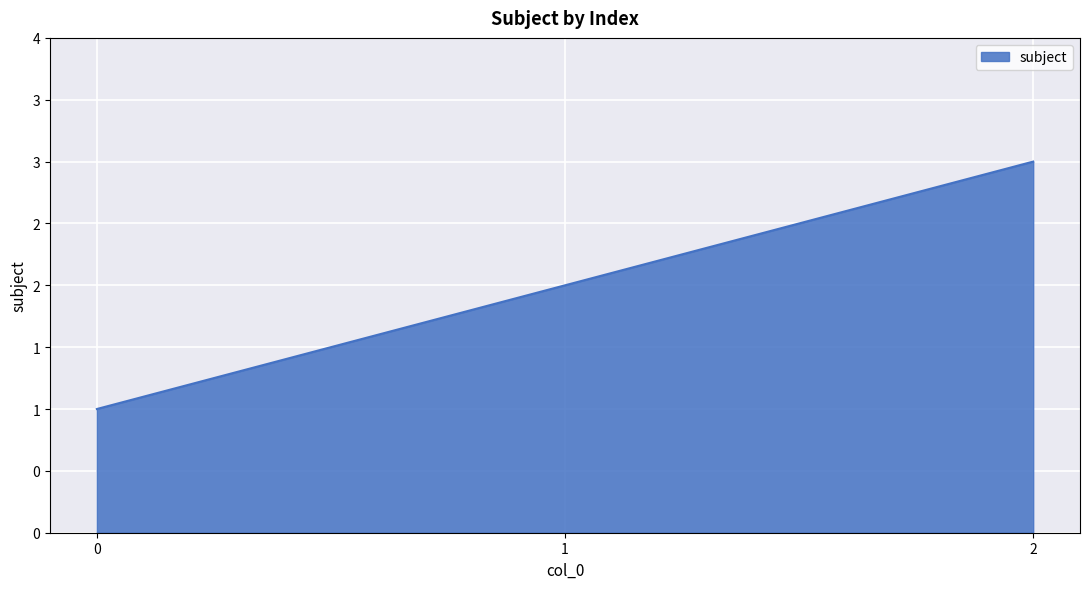

What is the sum of the values at 1 and 0?

3